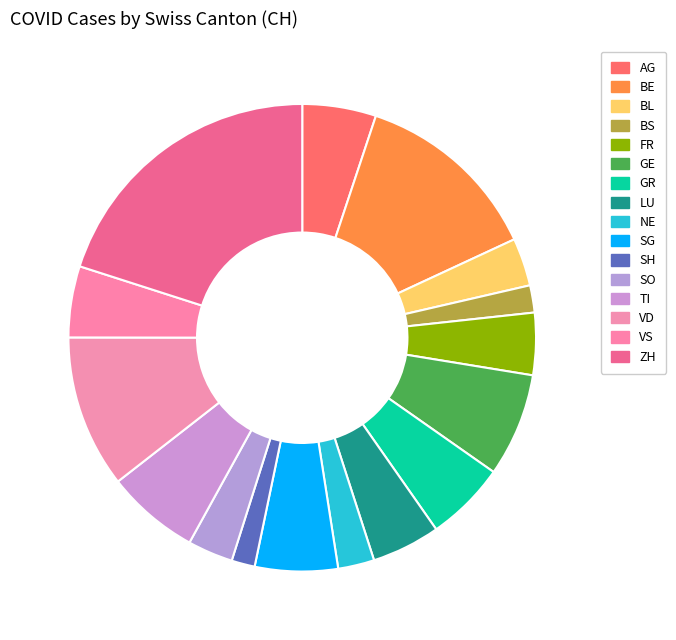

How many segments does this pie chart have?

16